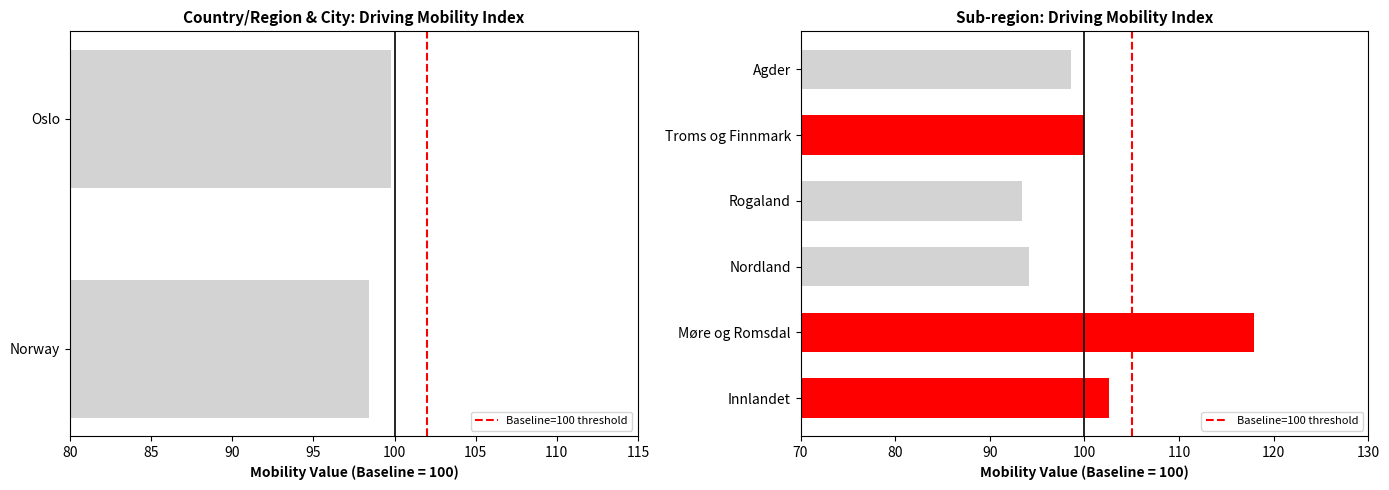

The value at 80 is 0. True or false?

False